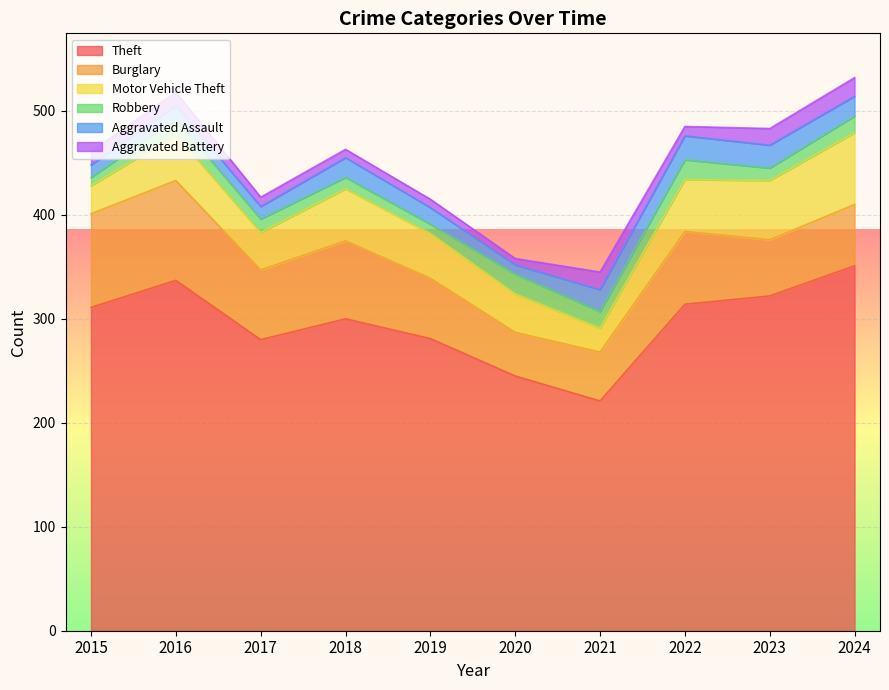

Count the number of data series in this chart.

6